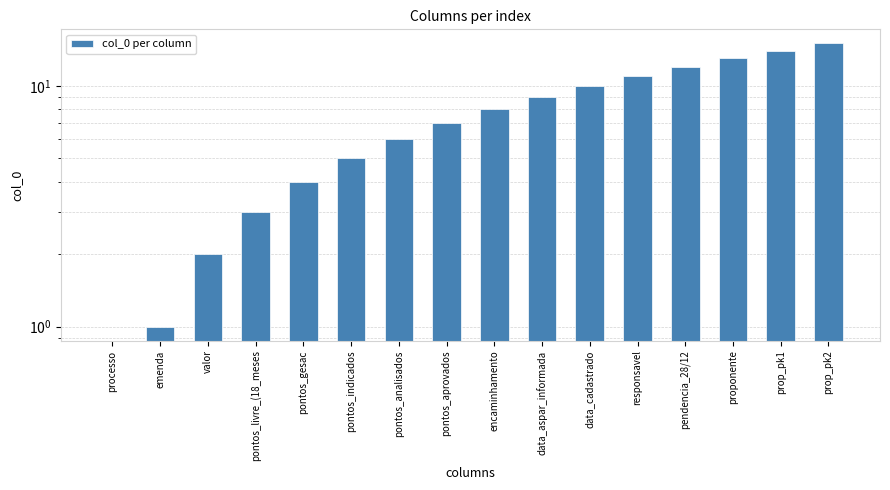

Rank the categories by value from highest to lowest.

prop_pk2, prop_pk1, proponente, pendencia_28/12, responsavel, data_cadastrado, data_aspar_informada, encaminhamento, pontos_aprovados, pontos_analisados, pontos_indicados, pontos_gesac, pontos_livre_(18_meses, valor, emenda, processo